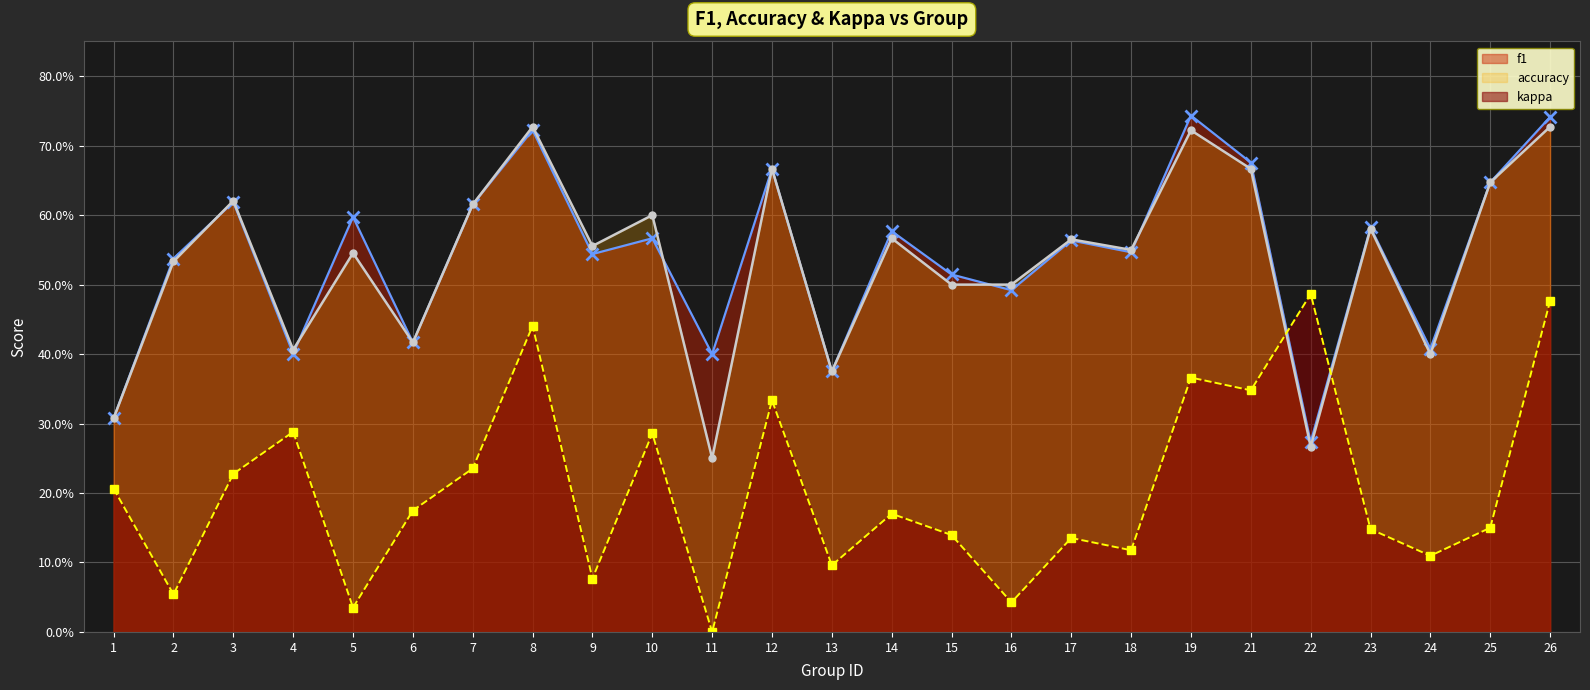

What value does the f1 series have at 18?

0.5